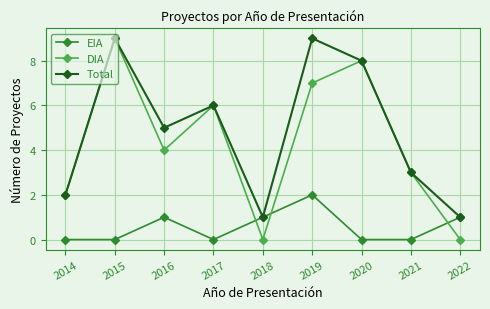

How many series are shown in this chart?

3